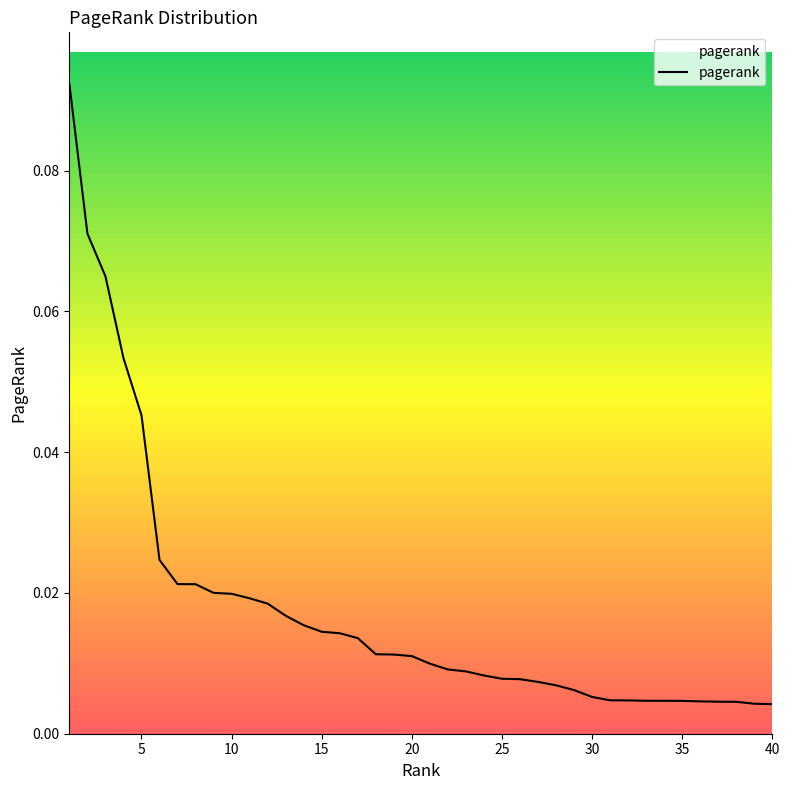

Which category has the lowest value across all series?

40